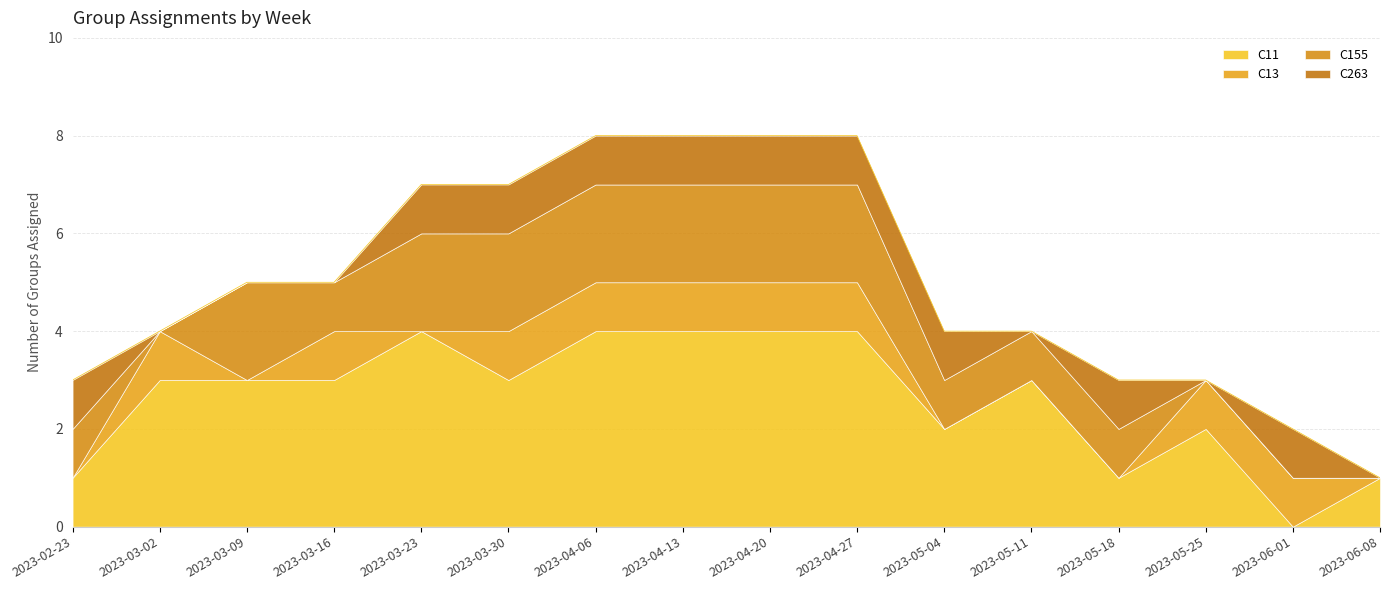

How many values in C263_count are above zero?

10